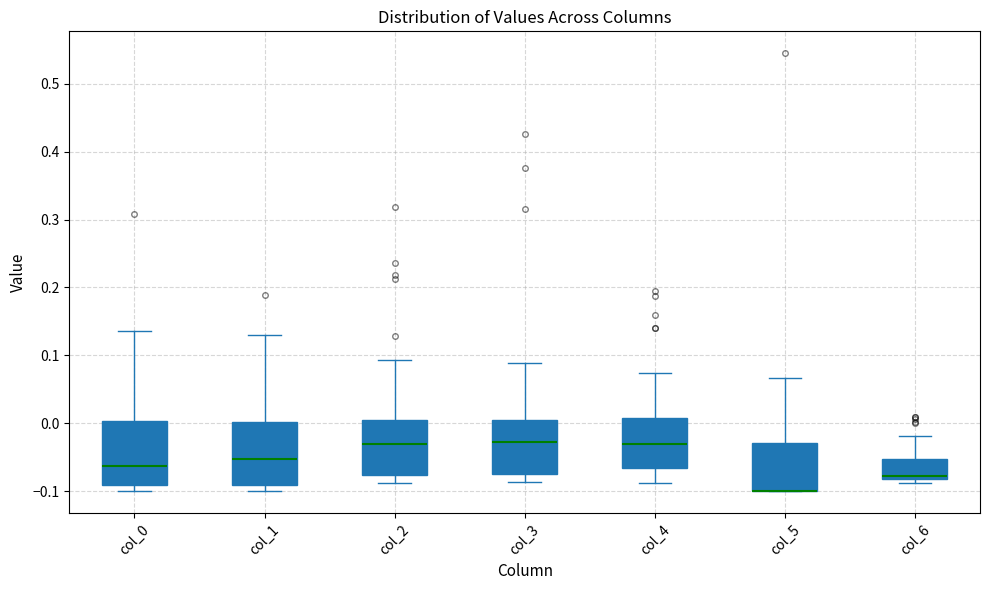

Where does the median line of the box for col_0 sit on the y-axis? The values are not printed on the chart, so give them approximately, as read against the axis.

-0.06